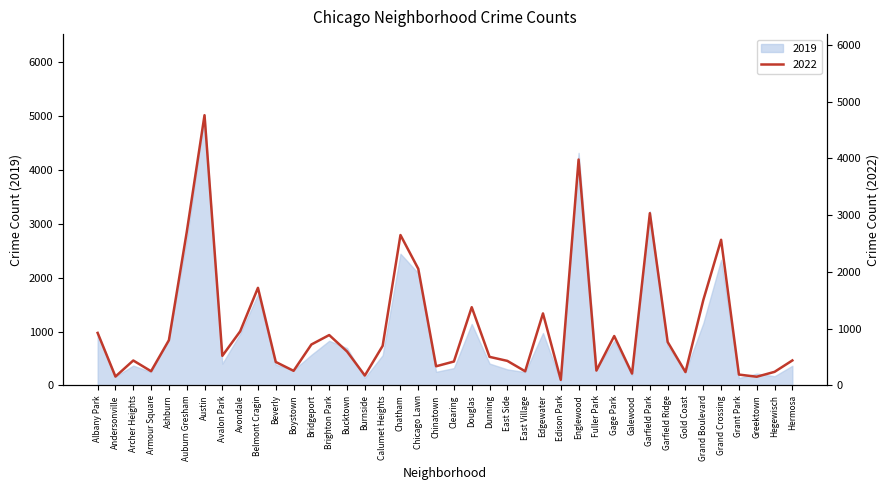

What is the sum of the values at Garfield Ridge and Brighton Park?

1654